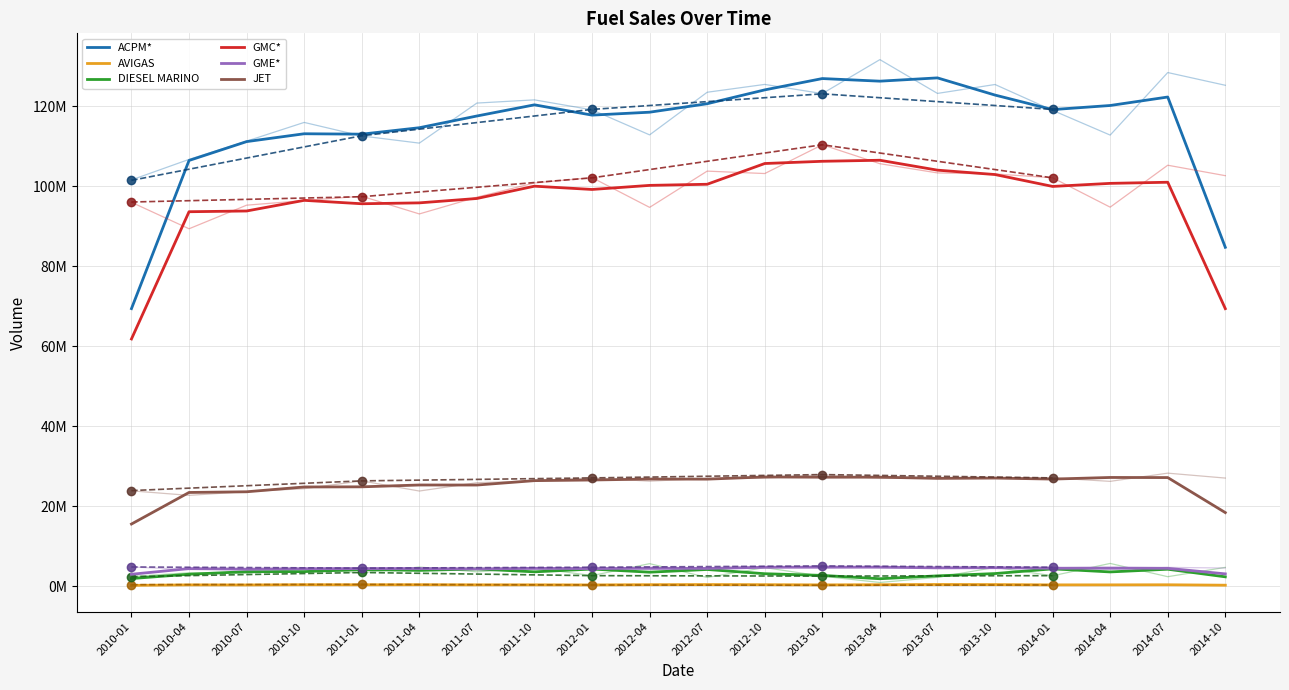

Read the JET value at 2012-04.

26789509.8